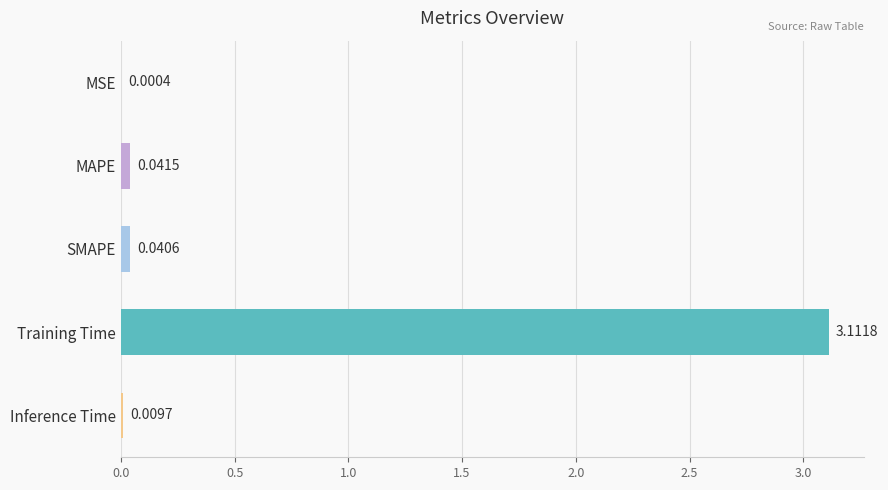

At which category does the chart reach its peak across all series?

Training Time